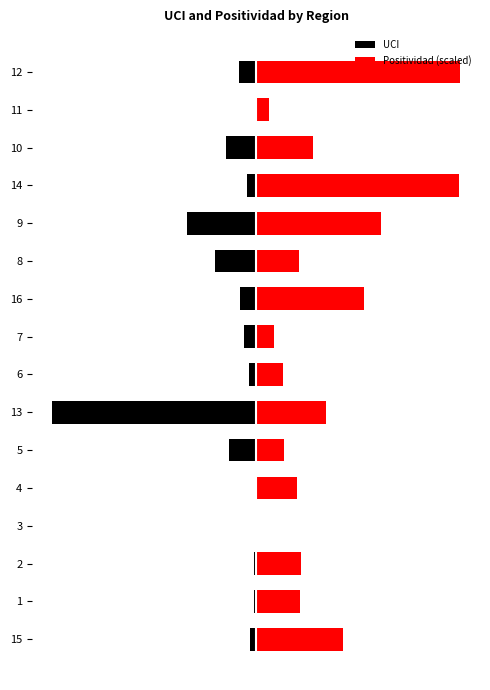

What are all the series names shown in the legend?

UCI, Positividad (scaled)